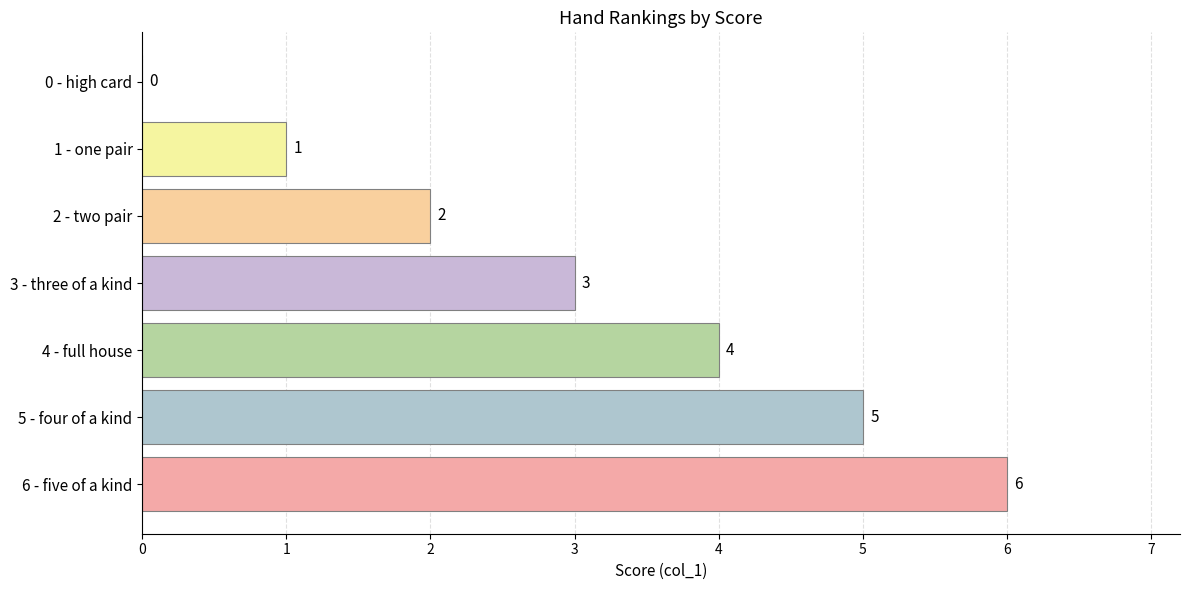

Where is the data nearest to the value 3?

3 - three of a kind